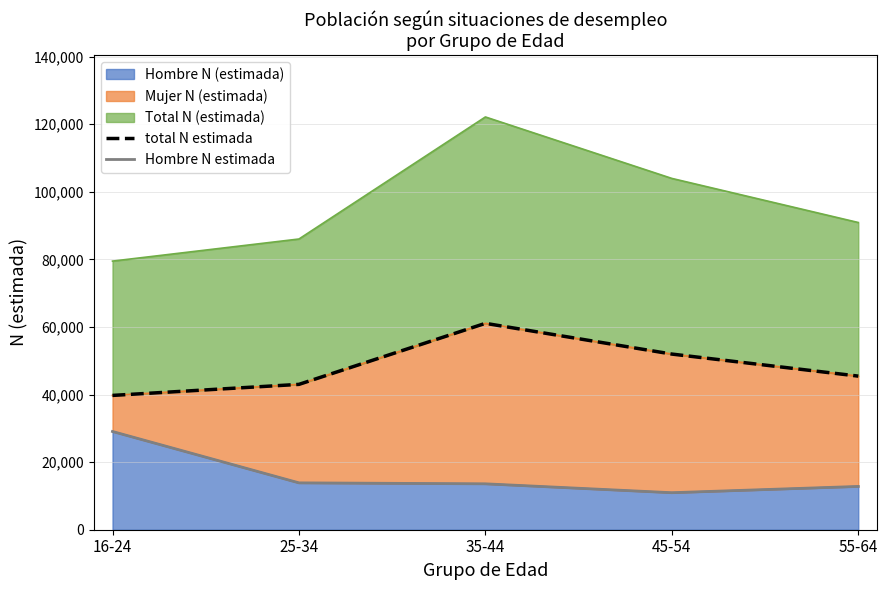

Reading right to left, extract all data points from this chart.

total N estimada: 45449	51973	61064	43008	39738
Hombre N estimada: 12807	10953	13582	13868	29064